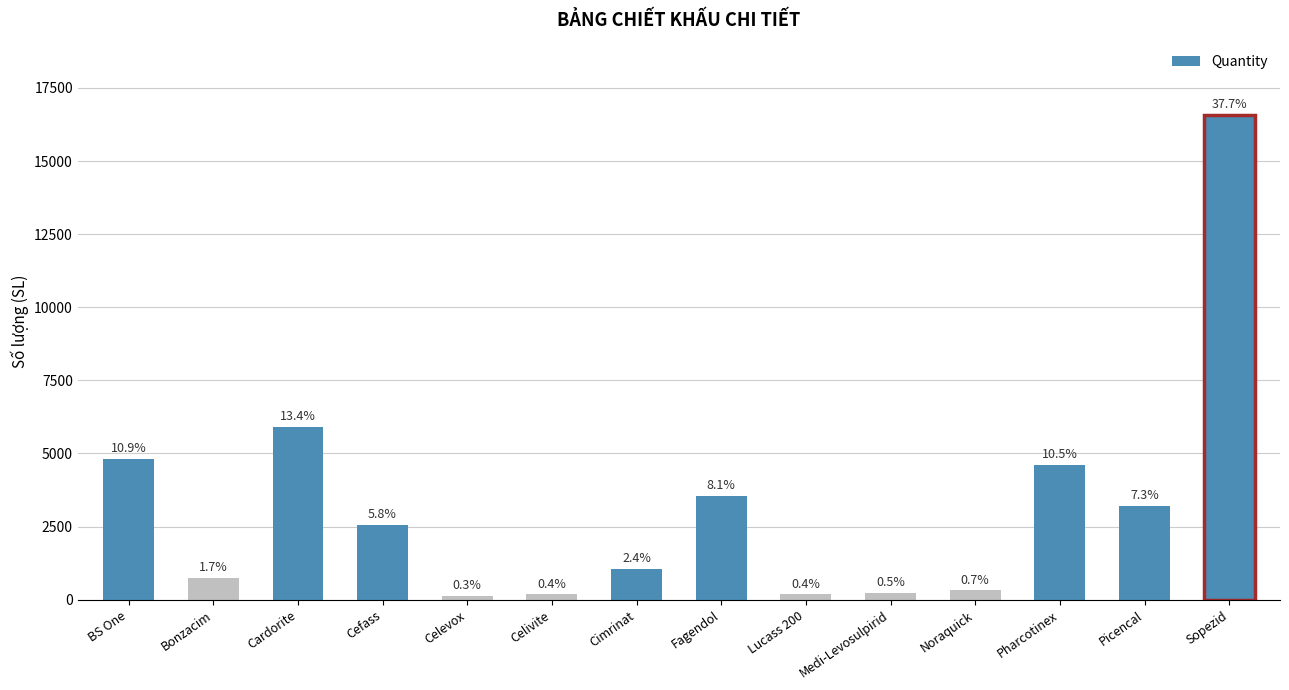

What is the value of the 7th bar from the left?

1040